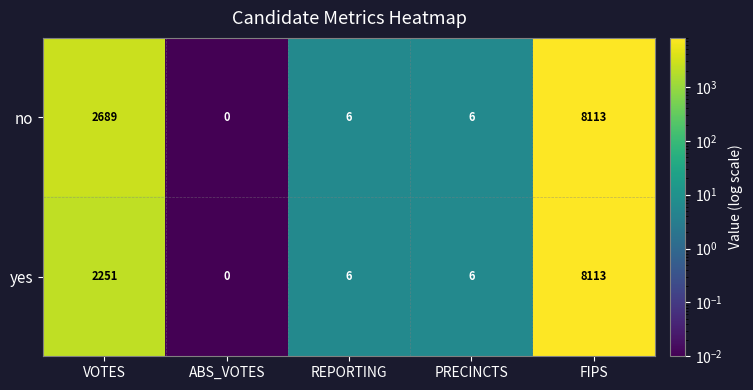

Reading left to right, list all the values displayed in this chart.

no: 2689	0	6	6	8113
yes: 2251	0	6	6	8113